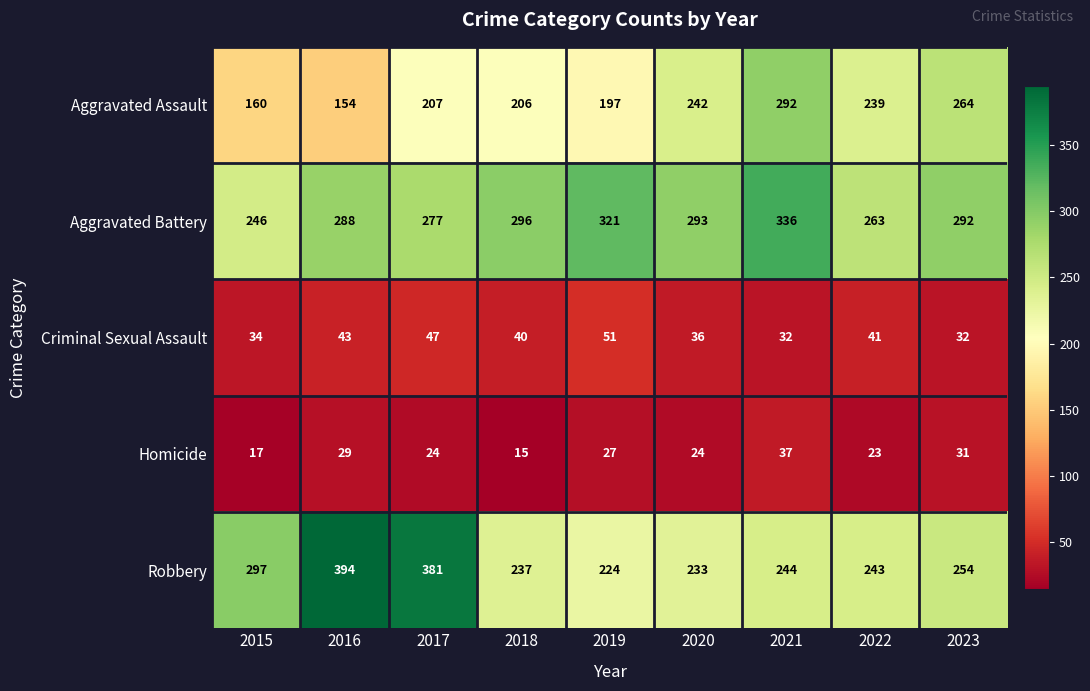

What is the smallest value displayed?

15